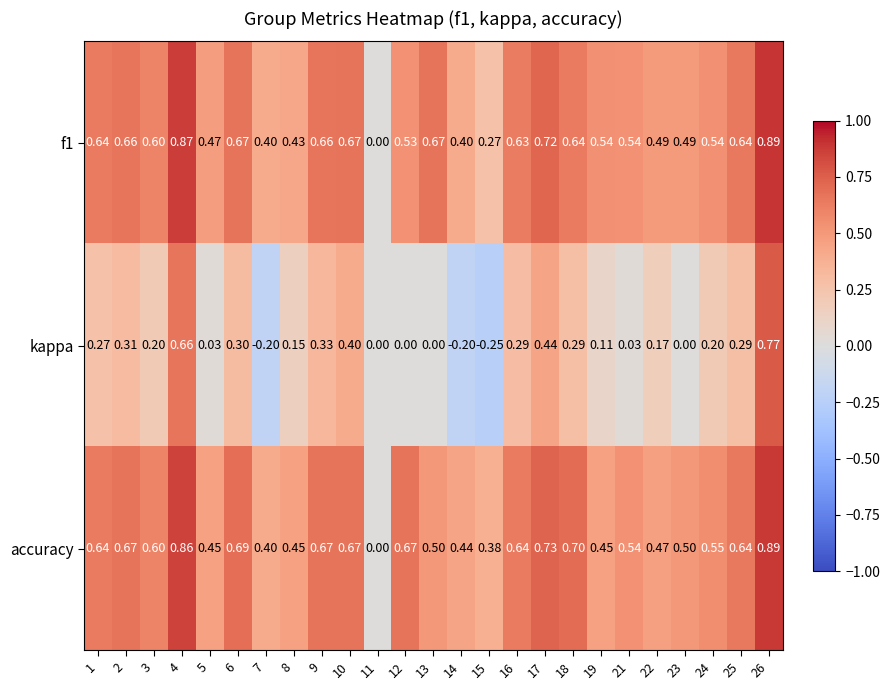

How many values in the kappa series are below 0?

3